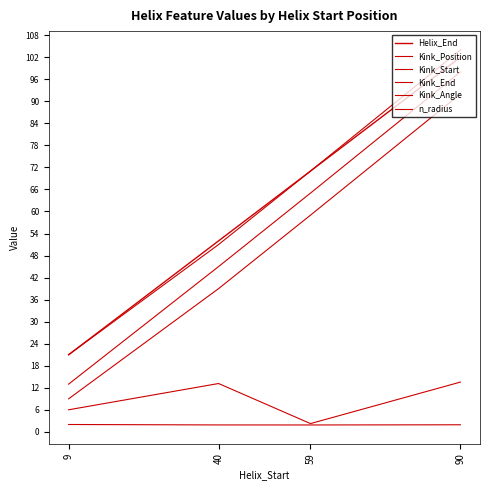

What is the total value across all series at 9?

72.0